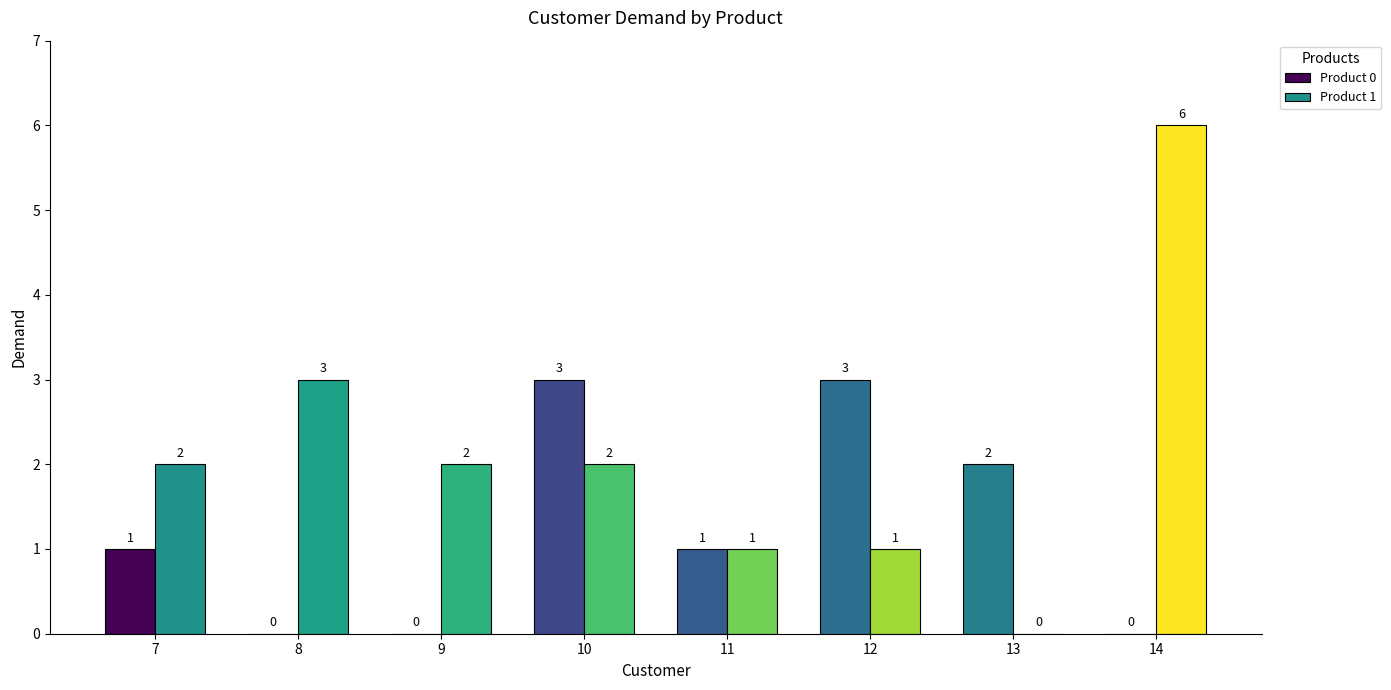

How many values in Product 1 are above zero?

7